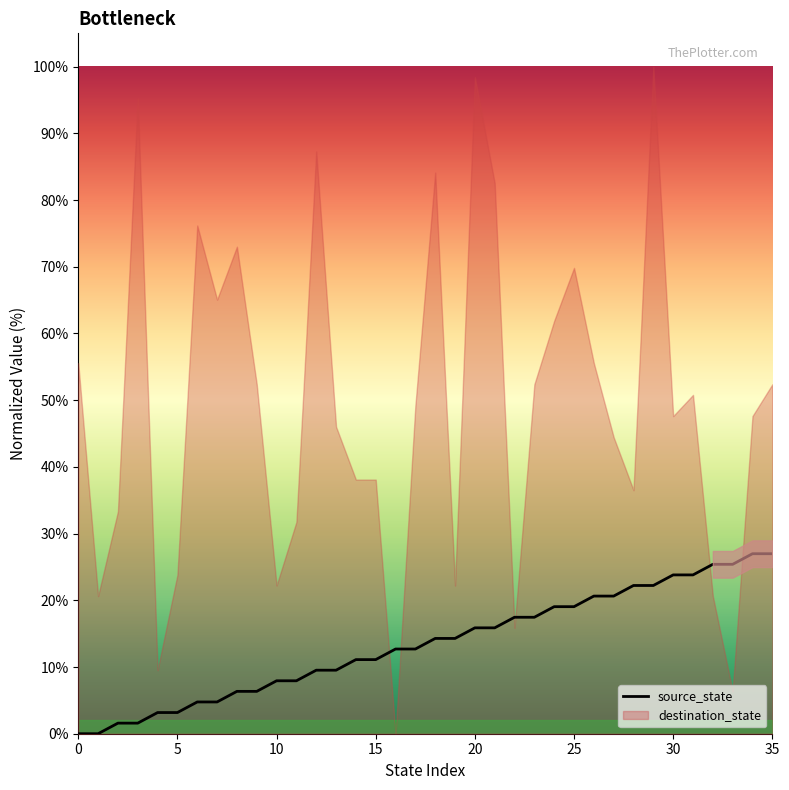

How many values are above zero?

34